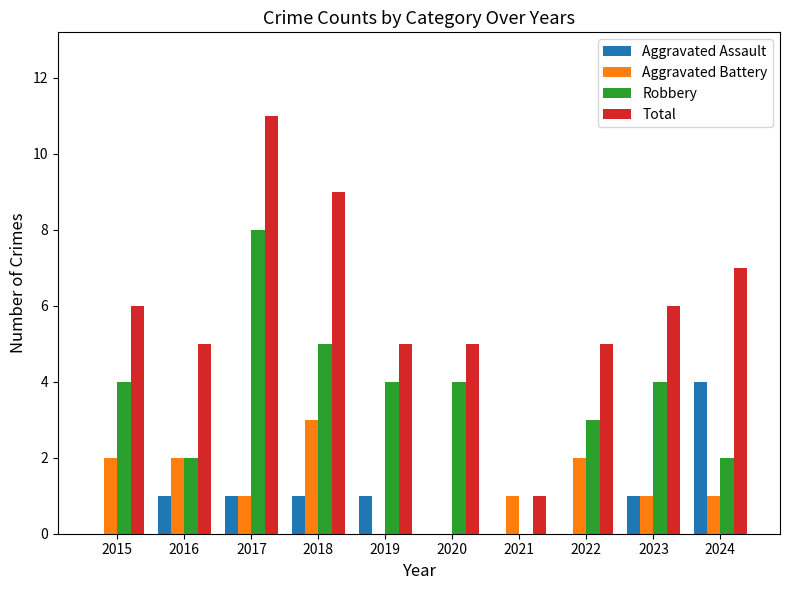

The value of Aggravated Assault at 2023 is 1. True or false?

True